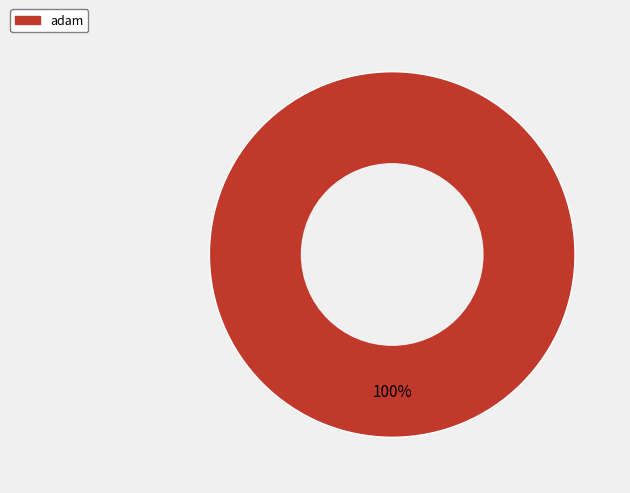

Is there a majority slice in this chart?

Yes